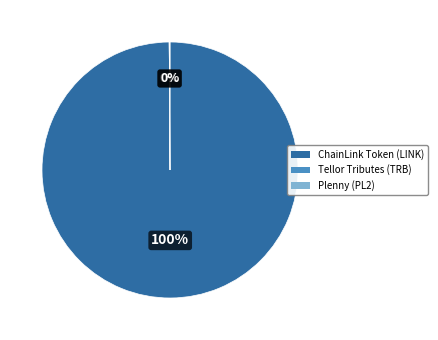

Is it true that ChainLink Token (LINK) is 93% of the pie?

False